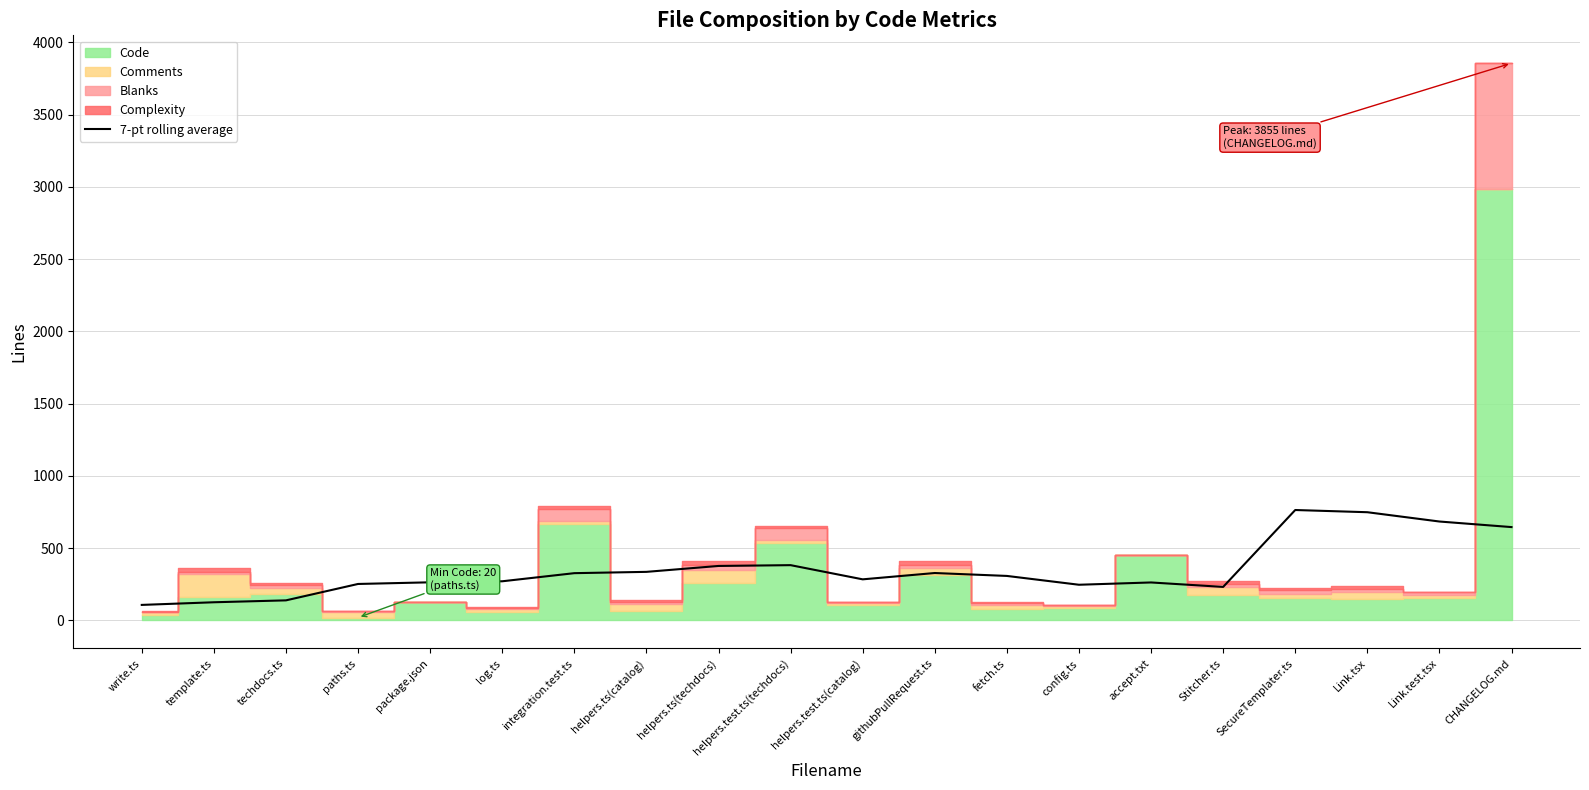

What position from the left is accept.txt?

15